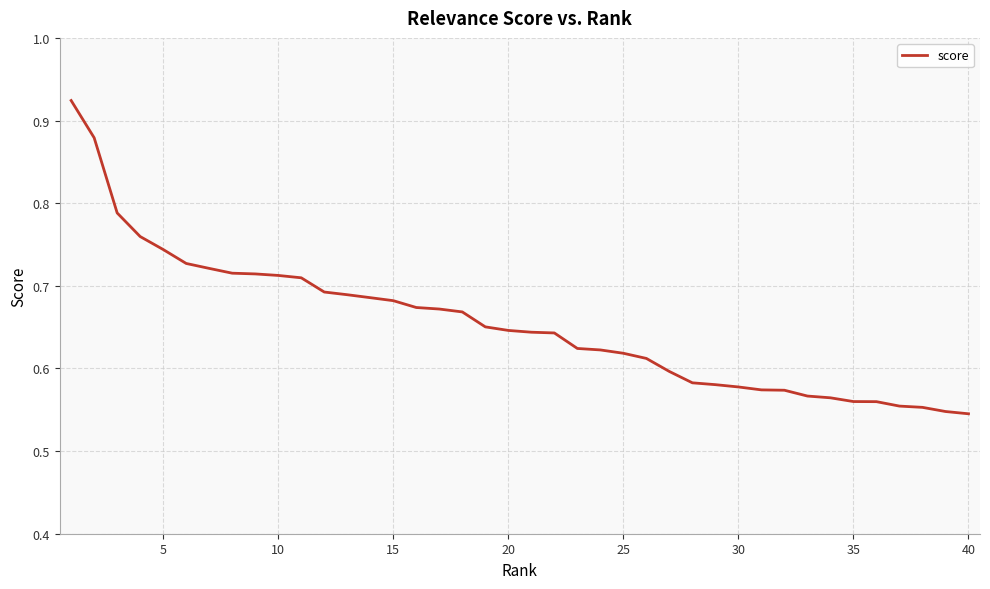

What is the value of the 15th point from the left?

0.7